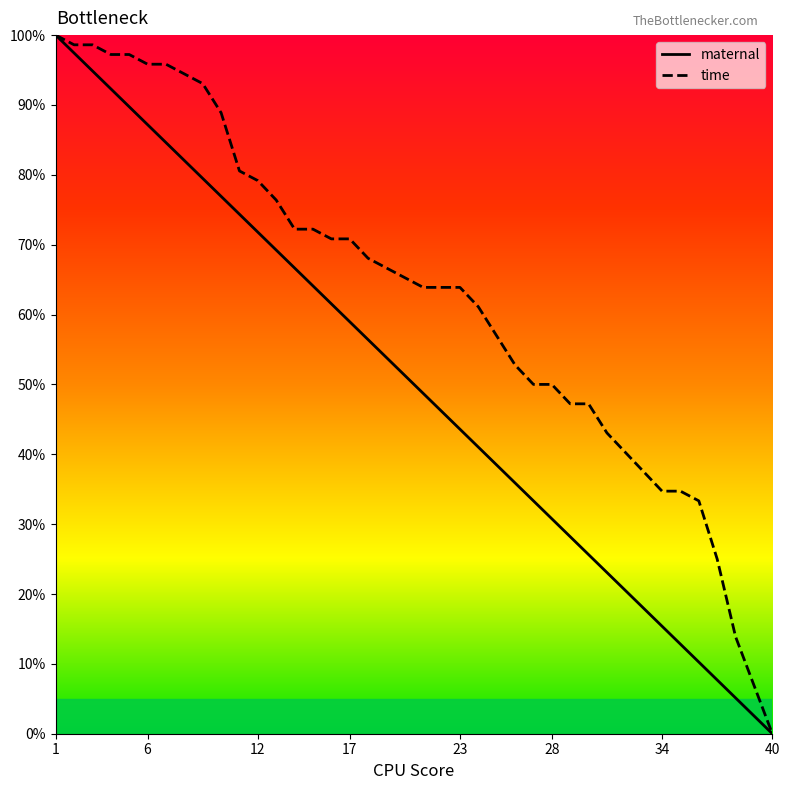

What is the maximum value for maternal?

100.0